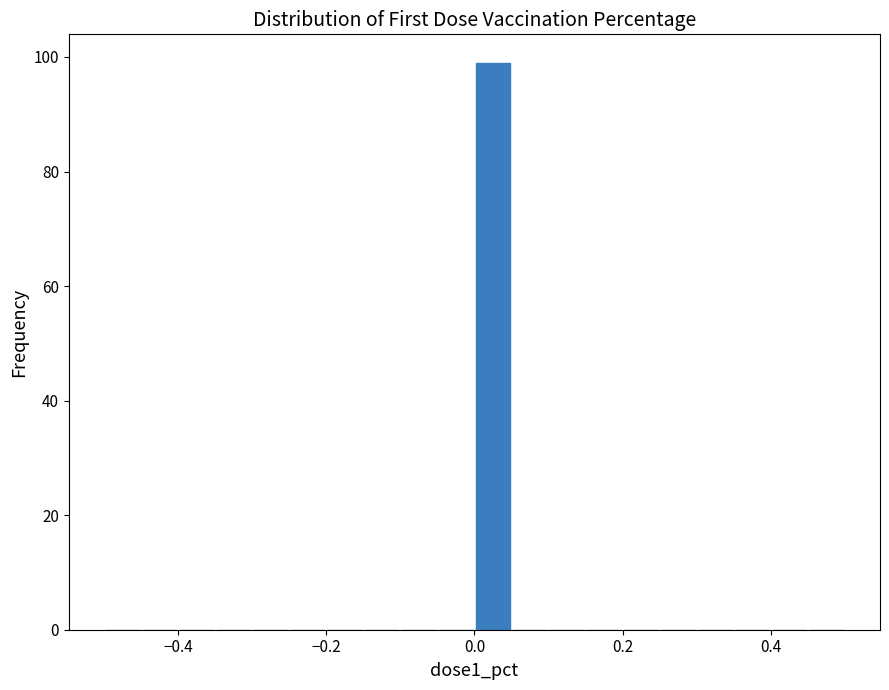

Around what value on the x-axis is the tallest bar? Give the approximate position of its centre, as read against the axis.

0.02